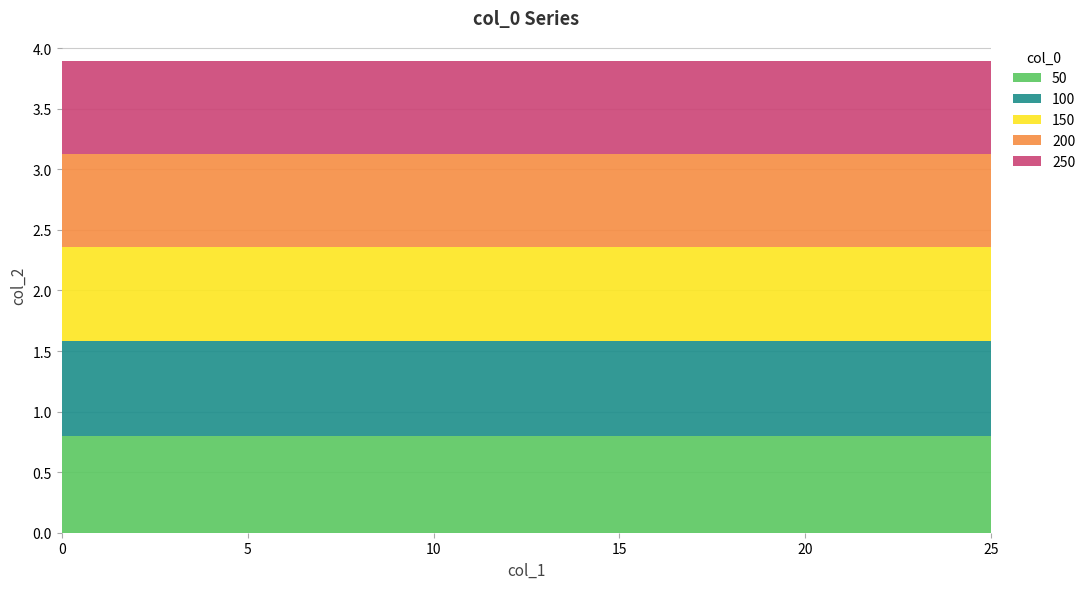

Reading right to left, extract all data points from this chart.

50: 0.8	0.8	0.8	0.8	0.8	0.8	0.8	0.8	0.8	0.8	0.8	0.8	0.8	0.8	0.8	0.8	0.8	0.8	0.8	0.8	0.8	0.8	0.8	0.8	0.8	0.8
100: 0.8	0.8	0.8	0.8	0.8	0.8	0.8	0.8	0.8	0.8	0.8	0.8	0.8	0.8	0.8	0.8	0.8	0.8	0.8	0.8	0.8	0.8	0.8	0.8	0.8	0.8
150: 0.8	0.8	0.8	0.8	0.8	0.8	0.8	0.8	0.8	0.8	0.8	0.8	0.8	0.8	0.8	0.8	0.8	0.8	0.8	0.8	0.8	0.8	0.8	0.8	0.8	0.8
200: 0.8	0.8	0.8	0.8	0.8	0.8	0.8	0.8	0.8	0.8	0.8	0.8	0.8	0.8	0.8	0.8	0.8	0.8	0.8	0.8	0.8	0.8	0.8	0.8	0.8	0.8
250: 0.8	0.8	0.8	0.8	0.8	0.8	0.8	0.8	0.8	0.8	0.8	0.8	0.8	0.8	0.8	0.8	0.8	0.8	0.8	0.8	0.8	0.8	0.8	0.8	0.8	0.8